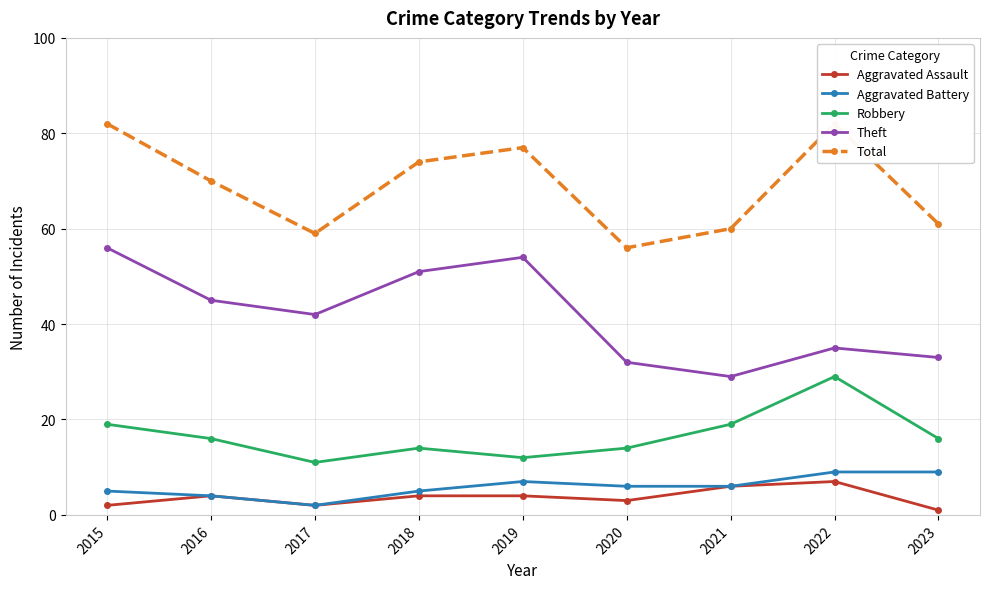

Which series changed the most between 2015 and 2023?

Theft